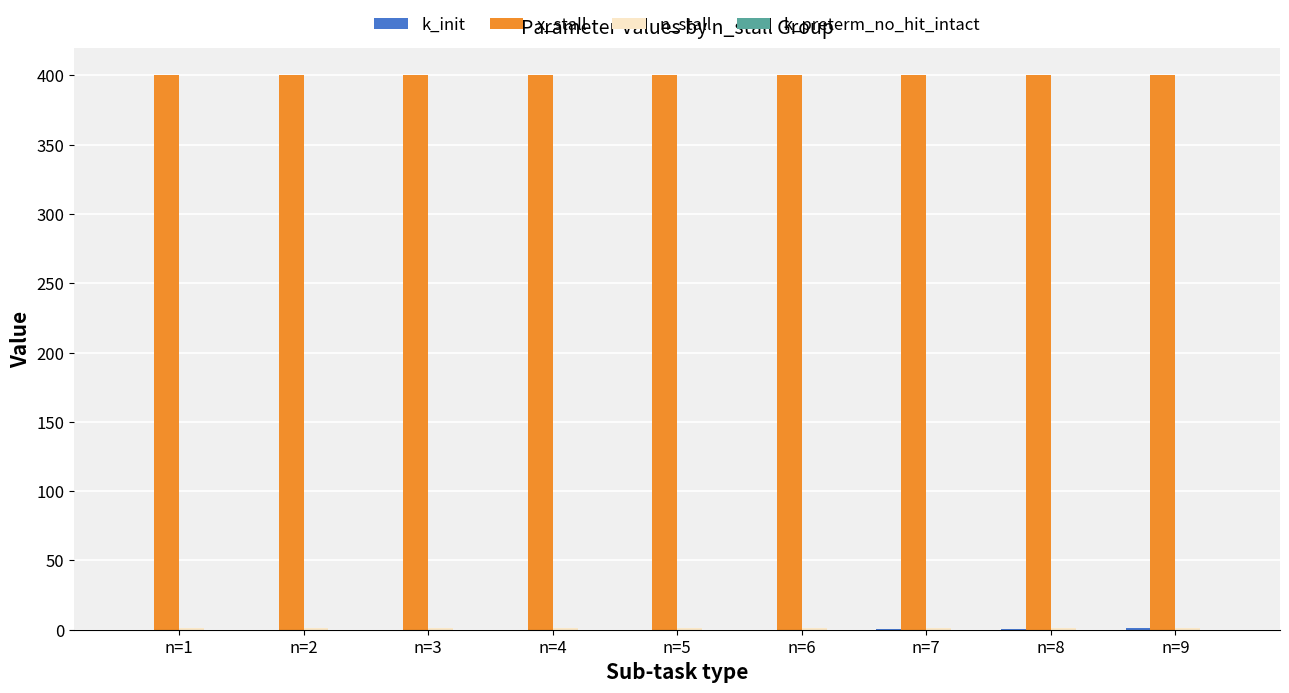

What is the greatest value displayed?

400.0